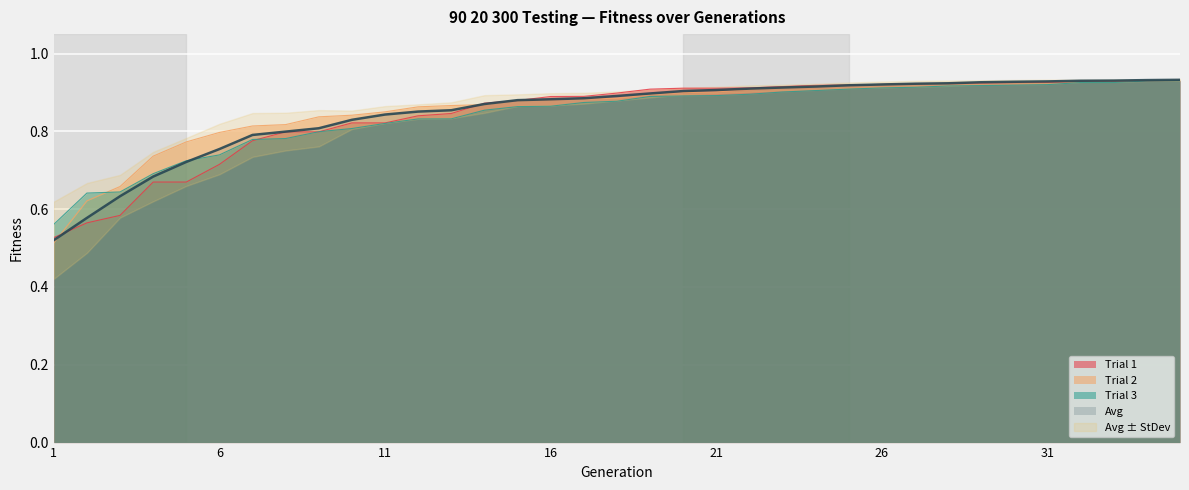

Where do Trial 2 and Trial 1 first cross each other?

1 and 2